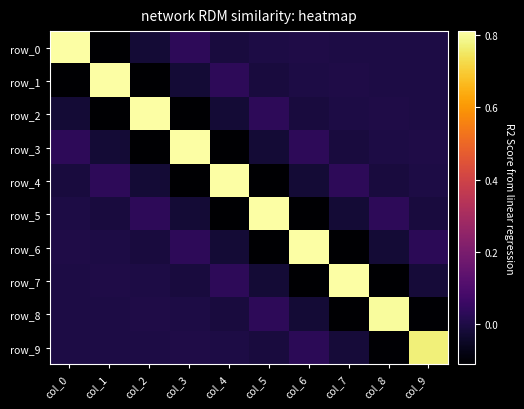

True or false: row_0 has a value of -0.0 at col_5.

False